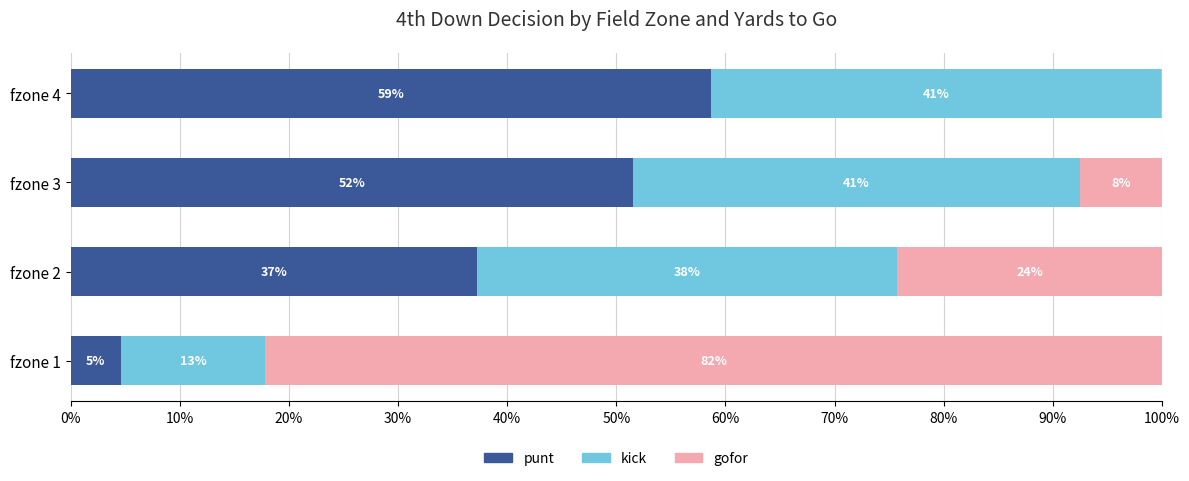

What are all the series names shown in the legend?

punt, kick, gofor